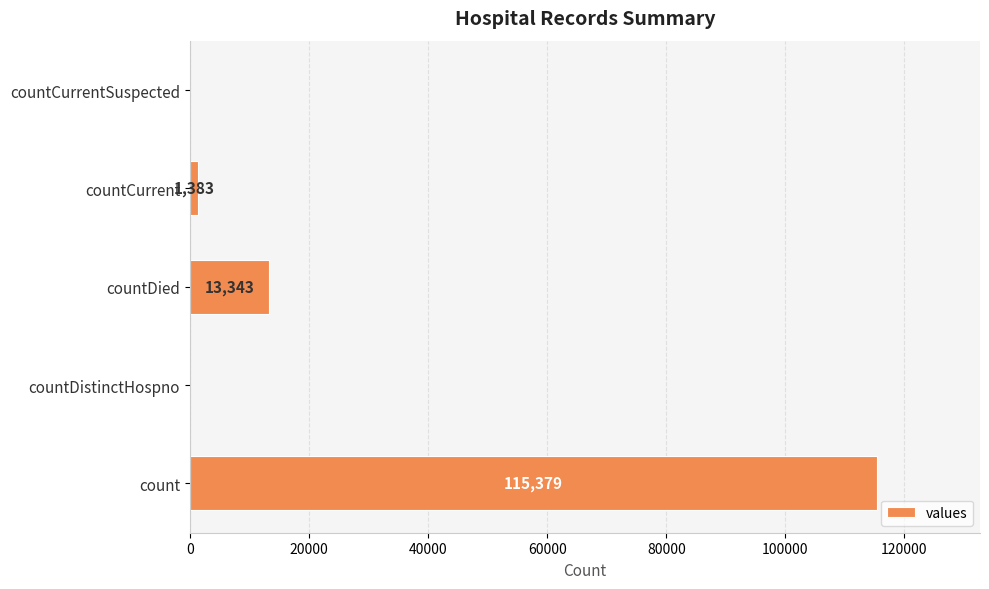

What is the sum of all values?

130105